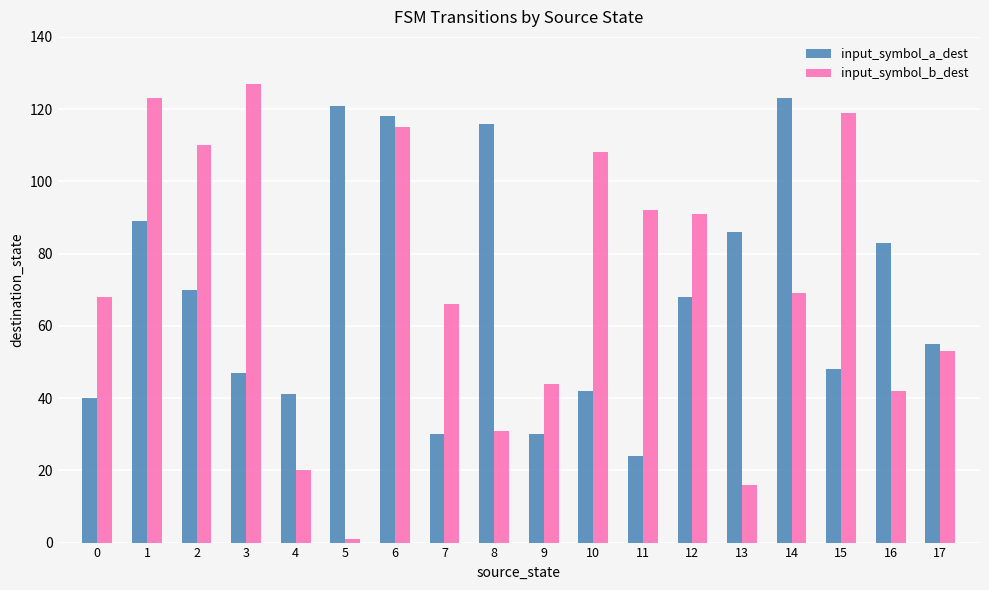

Read the input_symbol_b_dest value at 9.

44